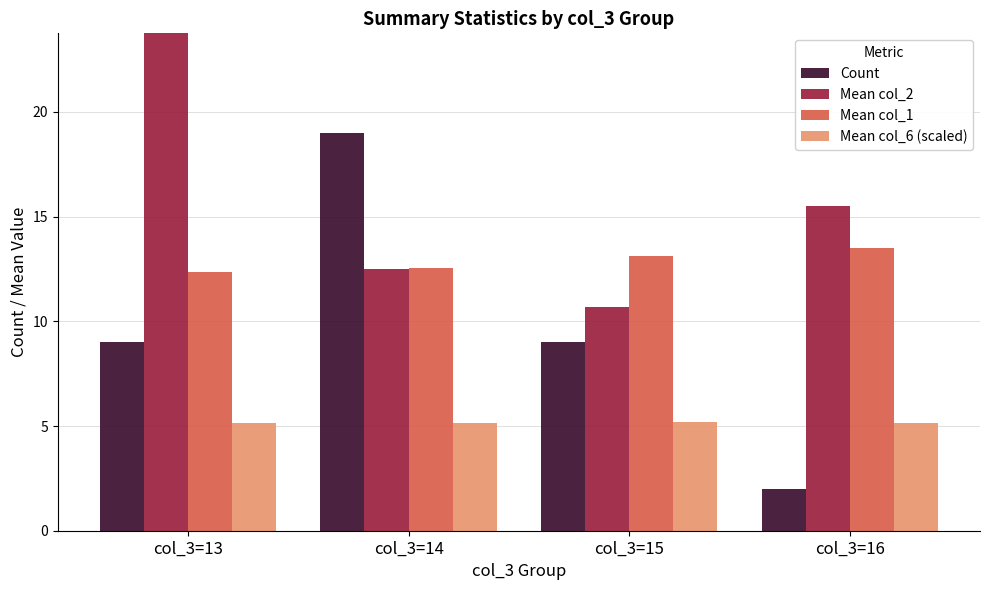

Count the number of categories in the chart.

4